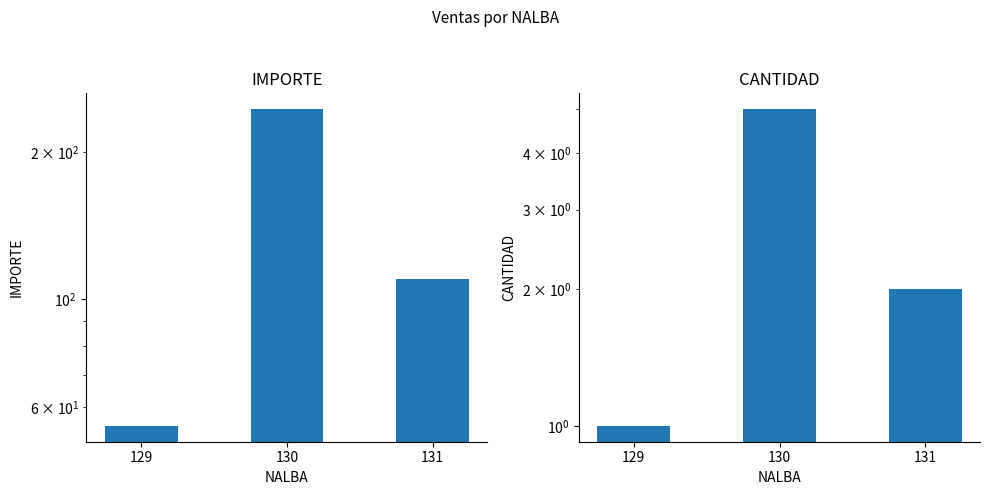

Which category has the lowest value in the CANTIDAD series?

129